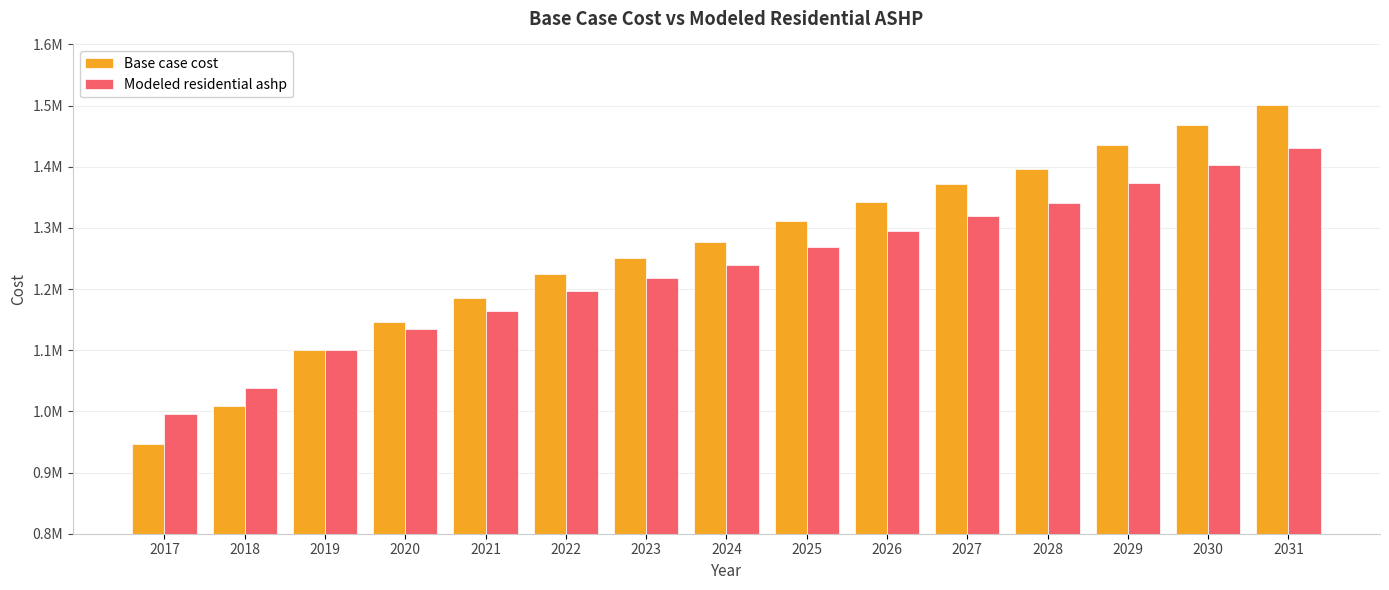

True or false: Base case cost has a value of 1999281.2 at 2028.

False